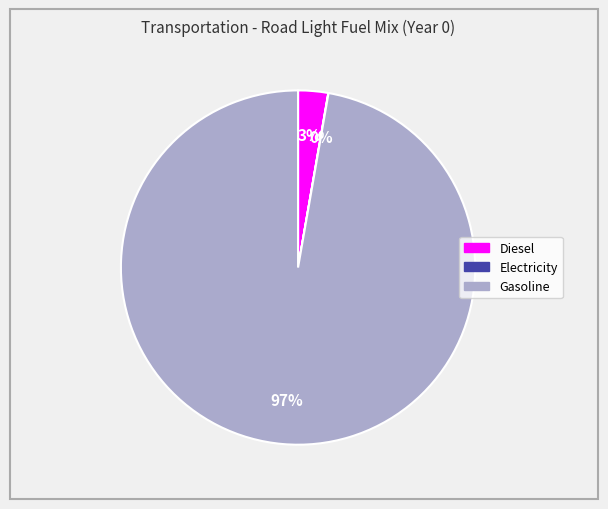

Is there any slice that represents more than half of the pie?

Yes